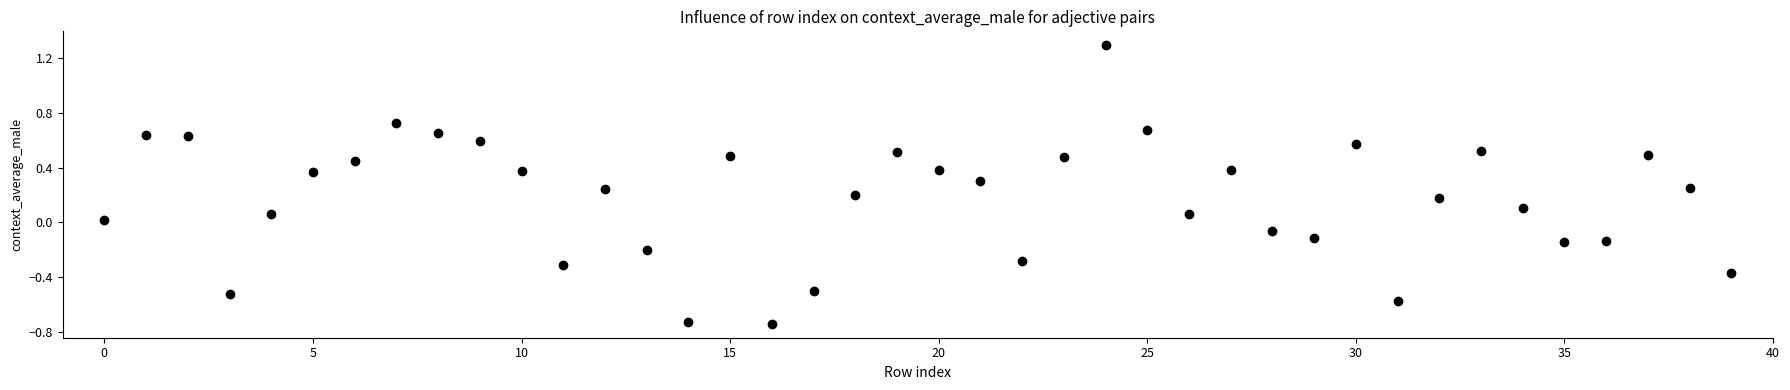

What is the range of Y values (max minus min)?

2.0